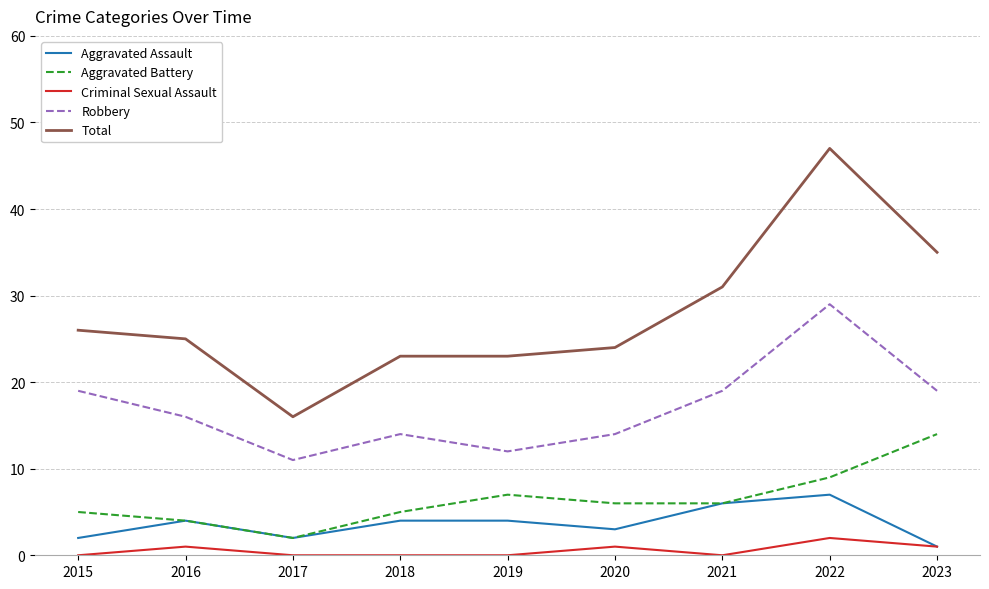

What is the total value across all series at 2018?

46